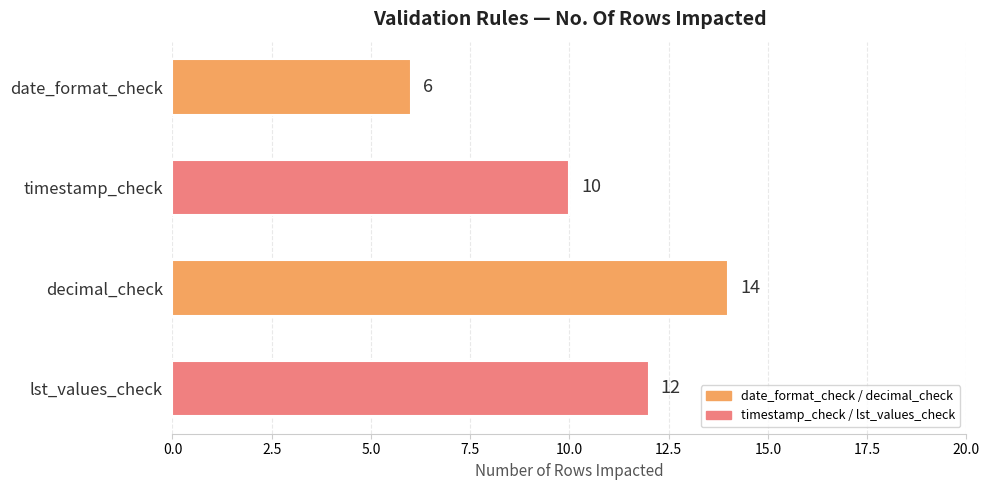

What is the label of the 2nd bar from the bottom?

decimal_check